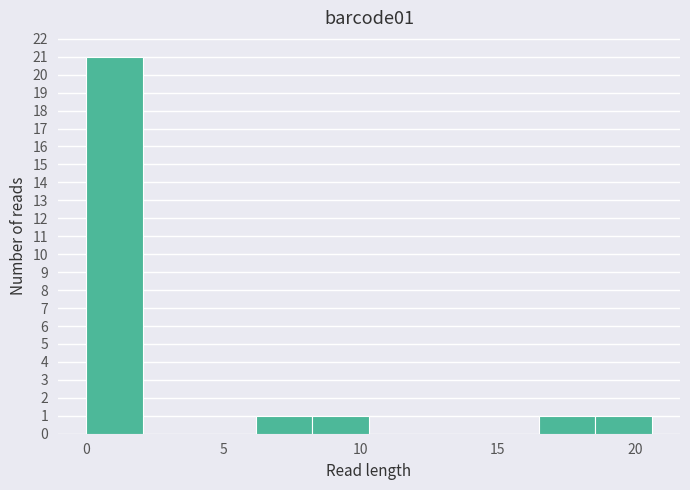

How tall is the bar that spans 16.5 to 18.5 on the x-axis? Neither the bar edges nor the heights are printed on the chart, so give them approximately, as read against the axes.

1